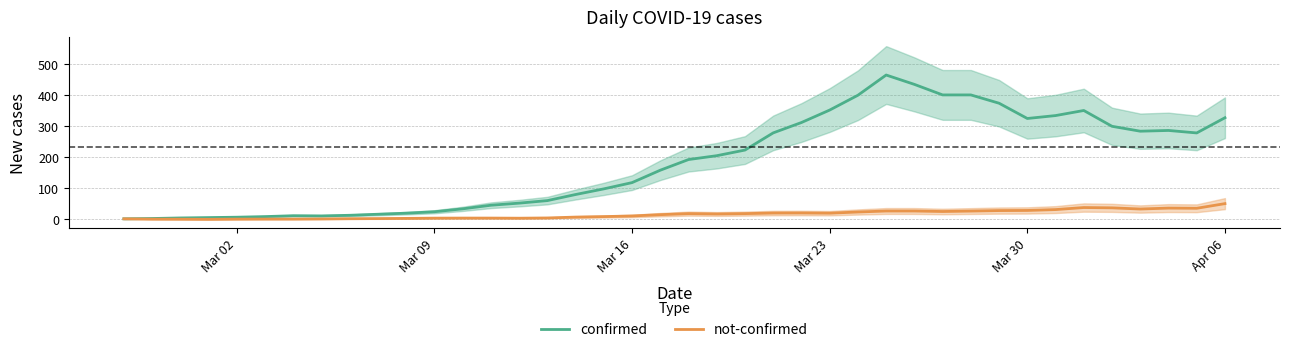

Does the chart have visible grid lines?

Yes